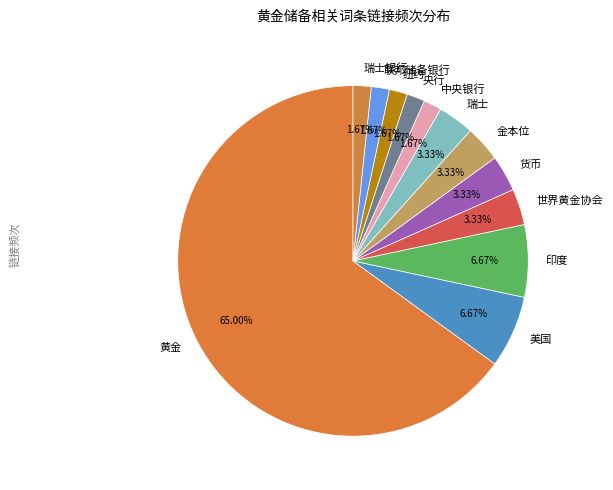

Approximately how many times larger is the value at 纽约 compared to 联邦储备银行?

1.0